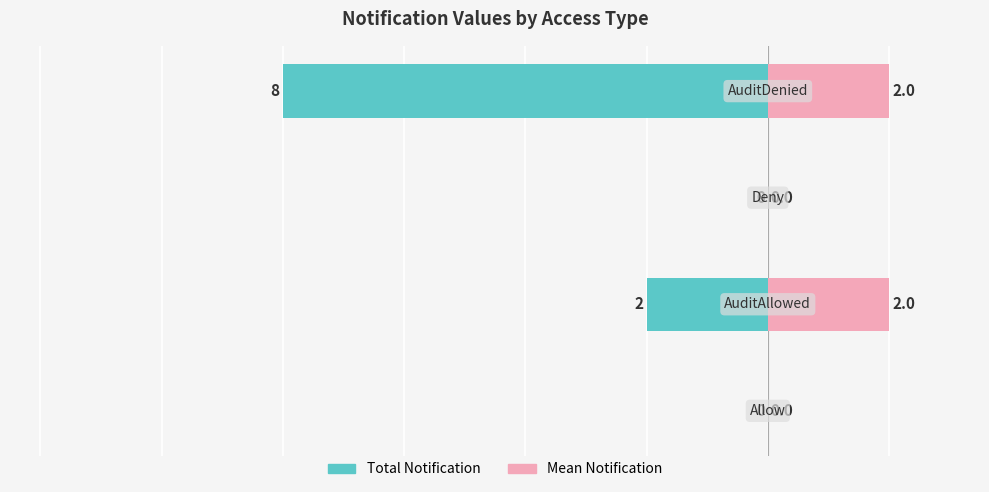

What is the sum of all Mean Notification (right) values?

4